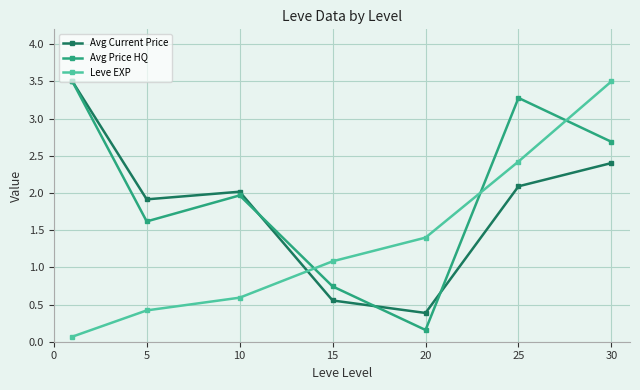

Which series has the largest range (max minus min)?

Leve EXP